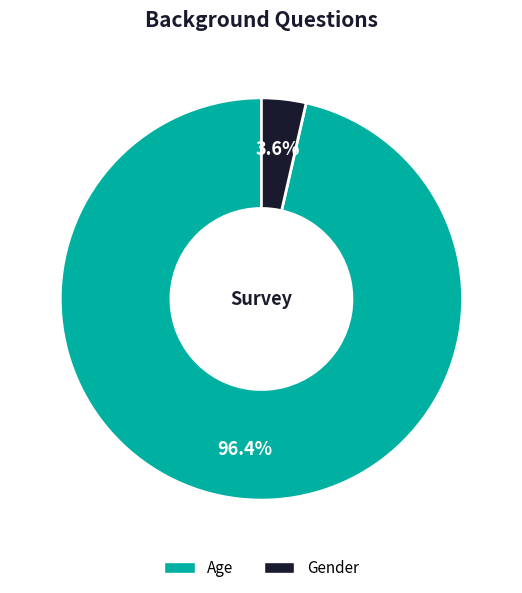

Count the number of slices in the pie.

2